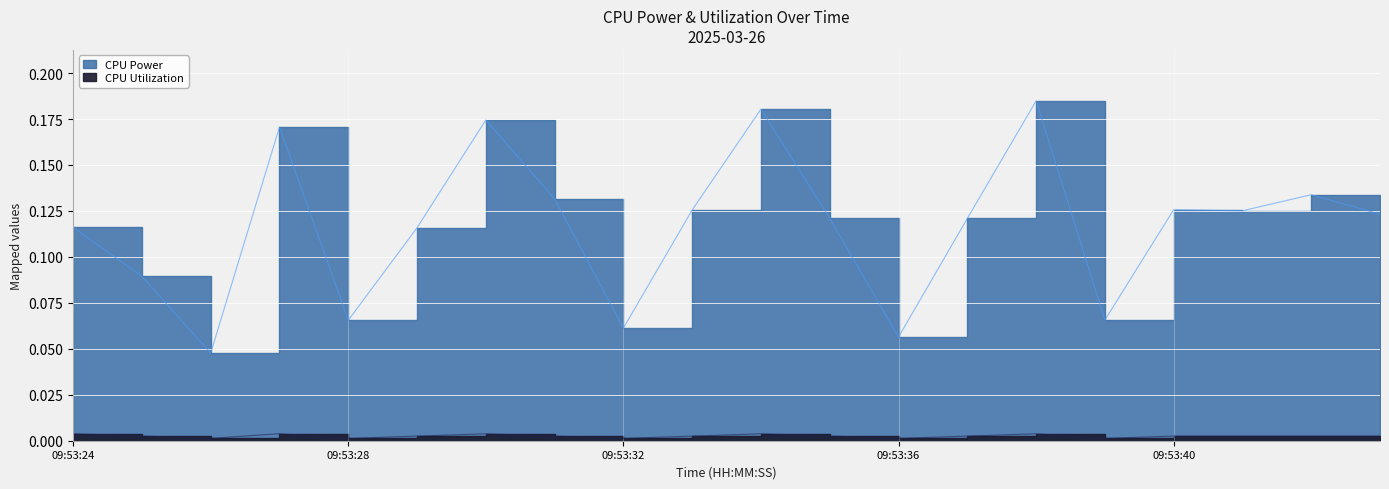

At 09:53:40, list the series in order from smallest to largest.

CPU Utilization, CPU Power